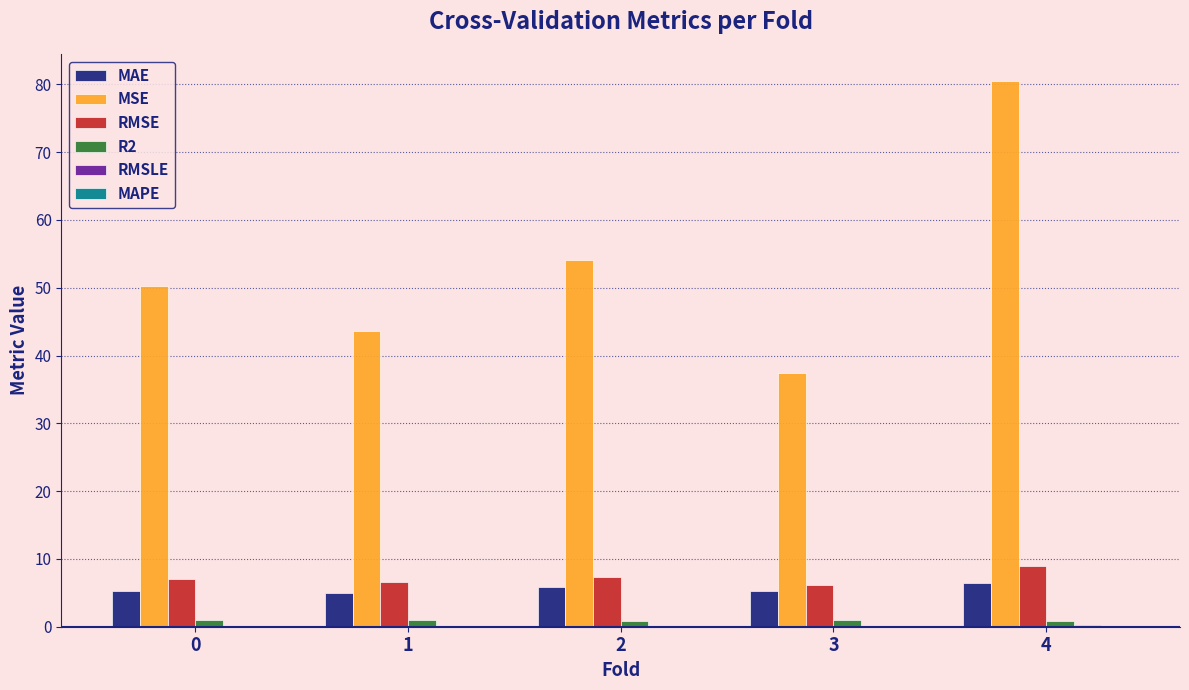

What is the sum of all MSE values?

265.8